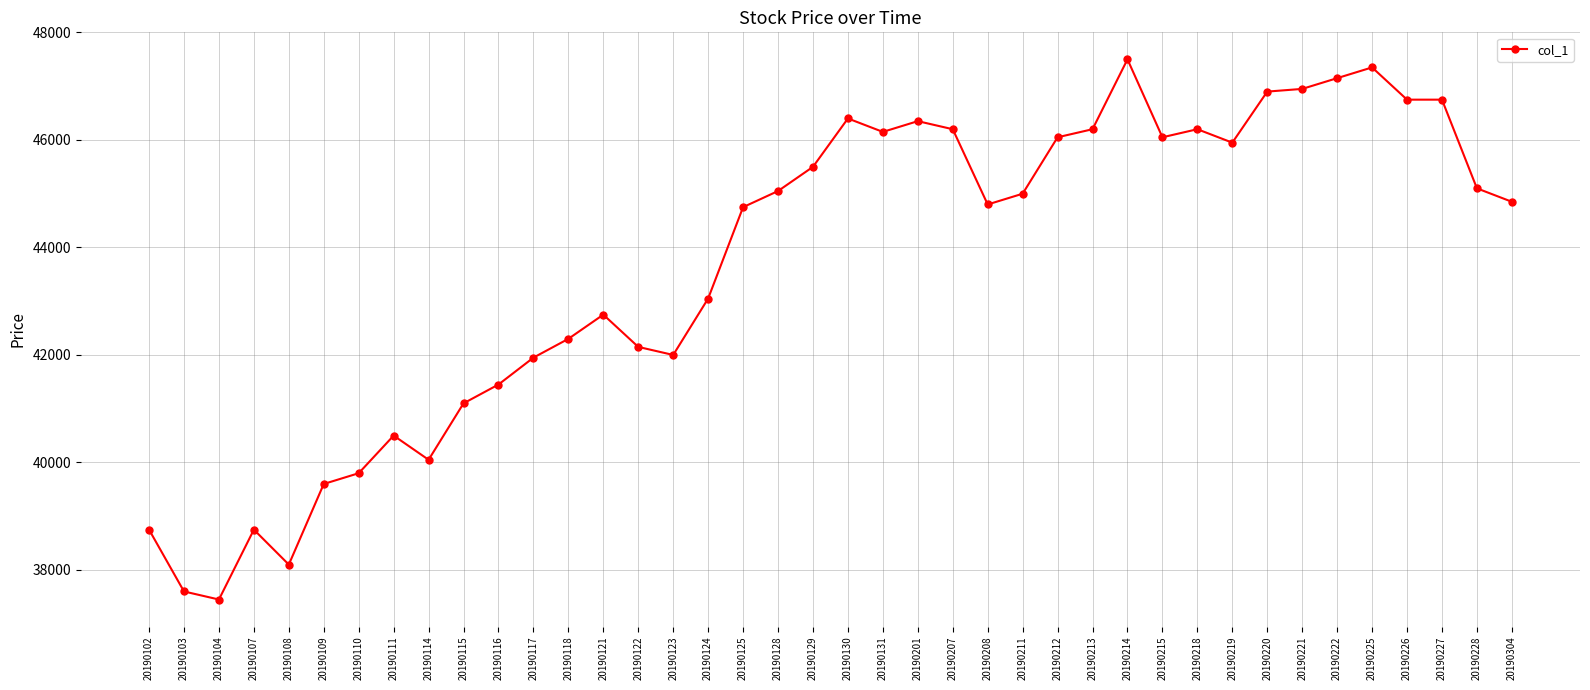

The chart shows a value of 40500 at 20190111. True or false?

True